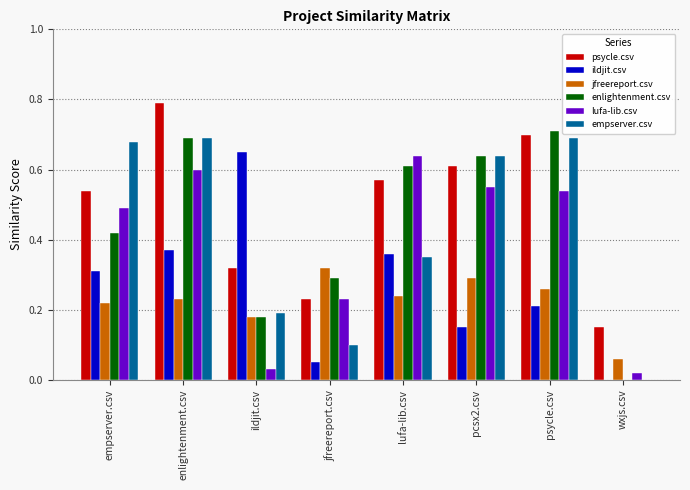

True or false: enlightenment.csv has a value of 0.6 at pcsx2.csv.

True